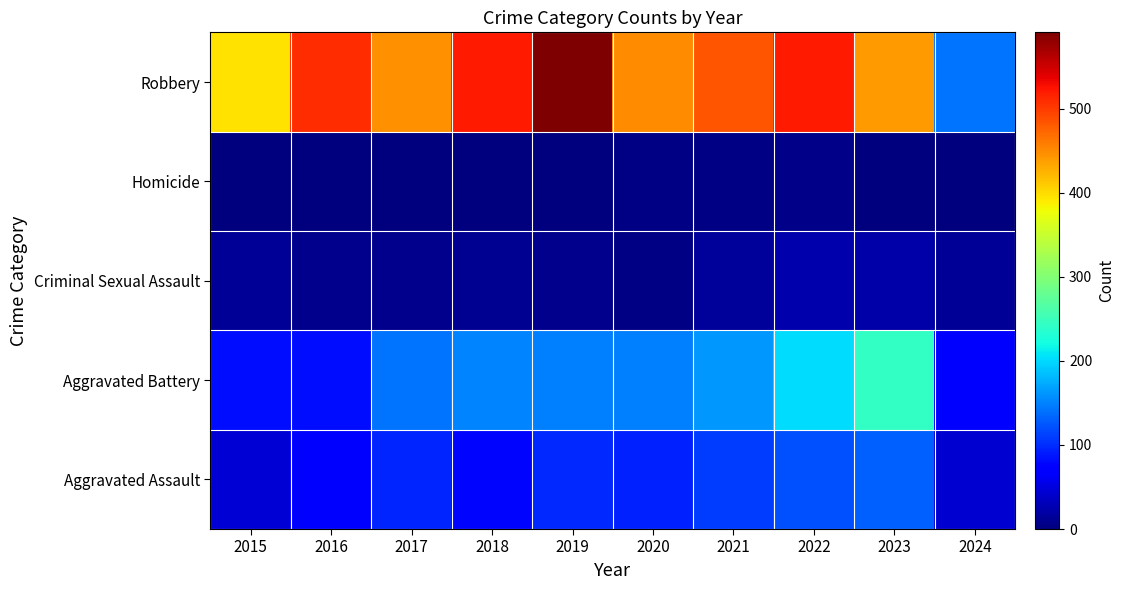

At which category is the sum across all series the highest?

2022